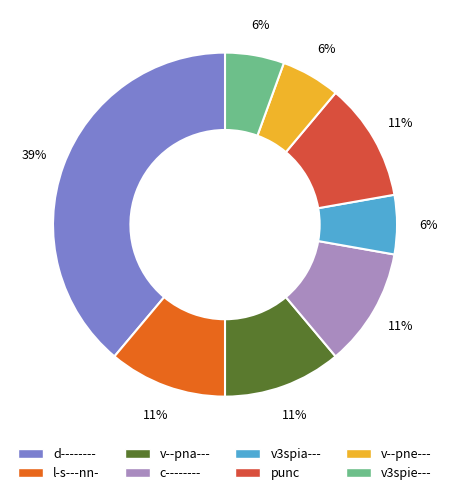

What percentage is the c-------- slice, to the nearest percent?

11%